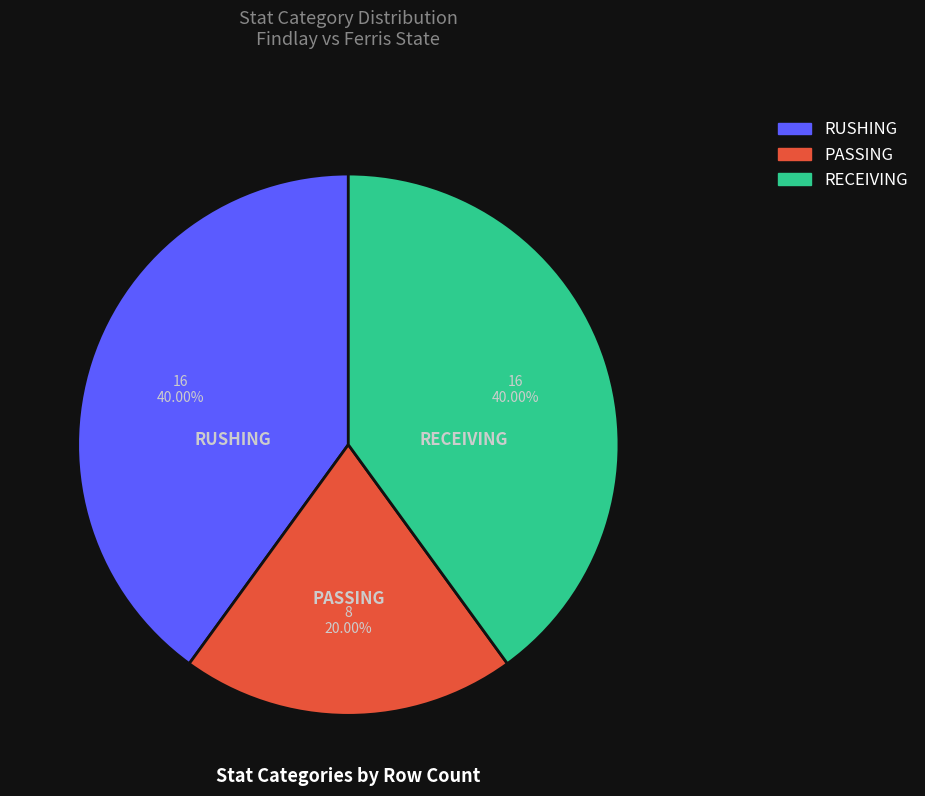

Is there a majority slice in this chart?

No